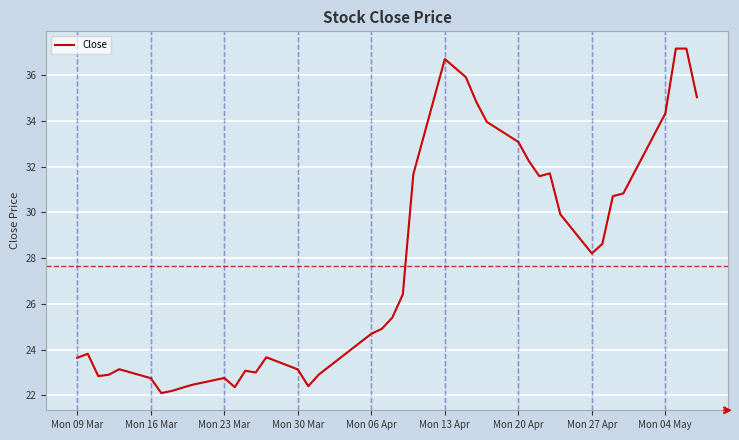

What is the difference between the maximum and minimum values?

15.1